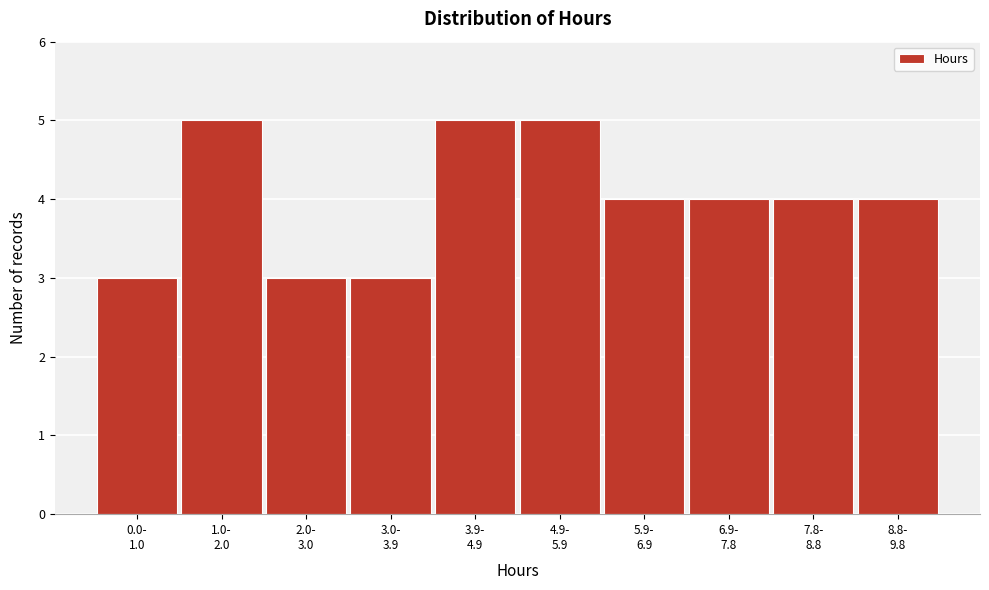

Reading left to right, transcribe all the data shown in this chart.

3	5	3	3	5	5	4	4	4	4